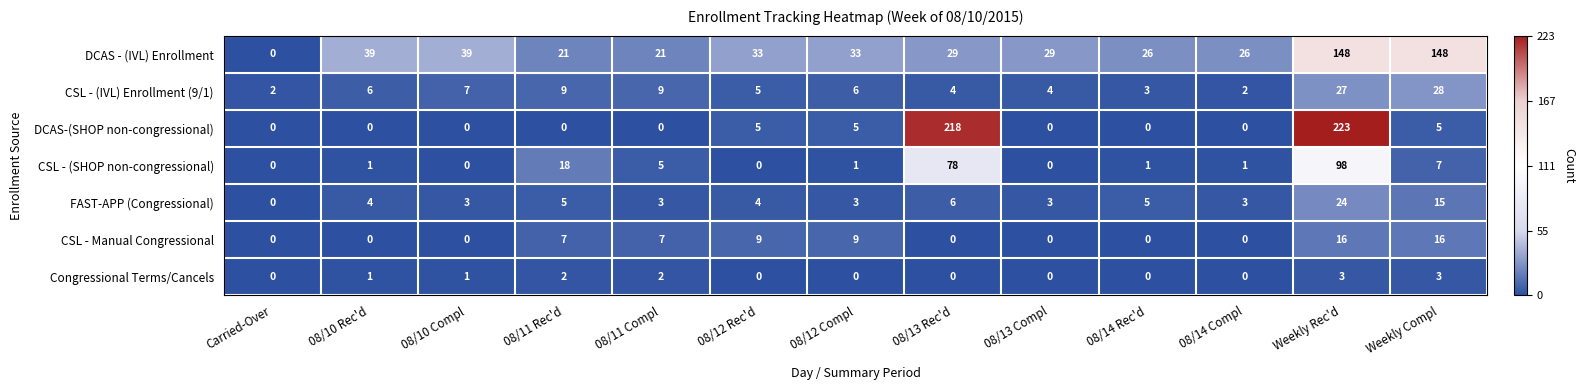

Count the Congressional Terms/Cancels values in the range 0 to 2.

11